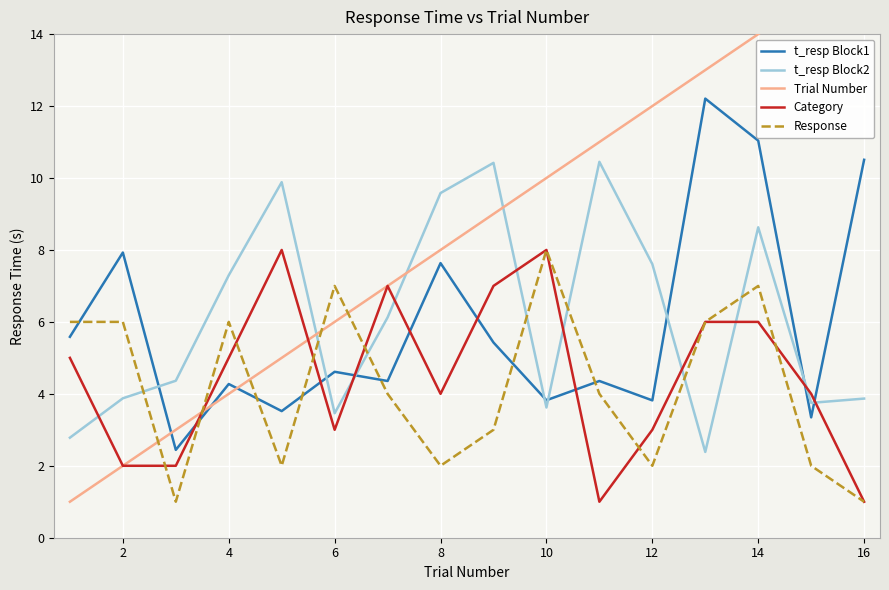

Read the Response value at 8.

2.0